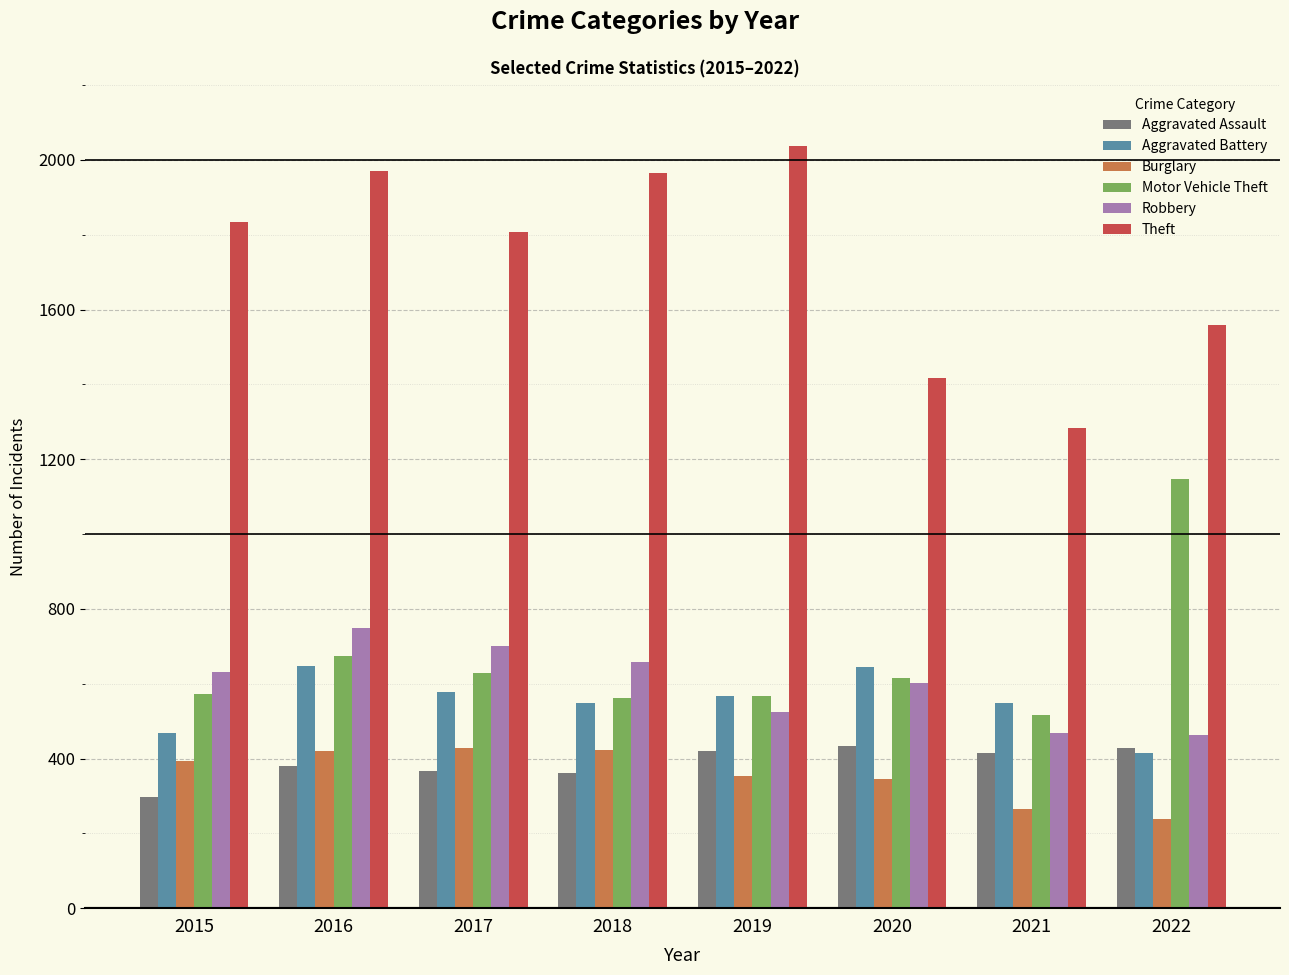

Which series has the widest spread of values?

Theft